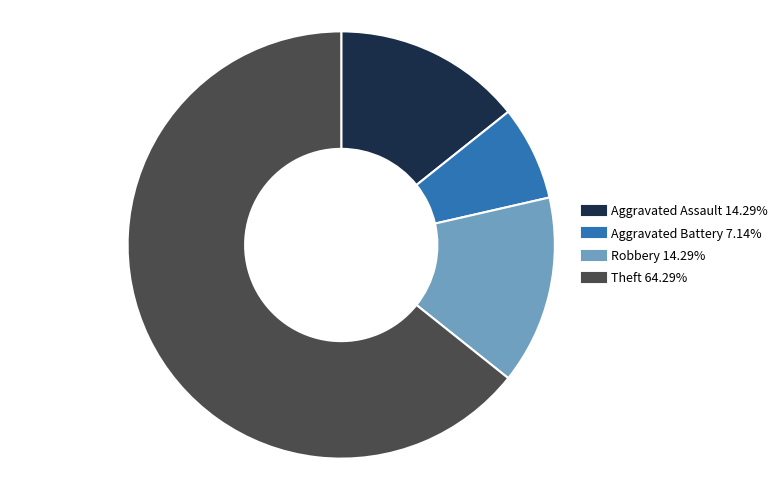

Between Robbery and Theft, which is larger?

Theft